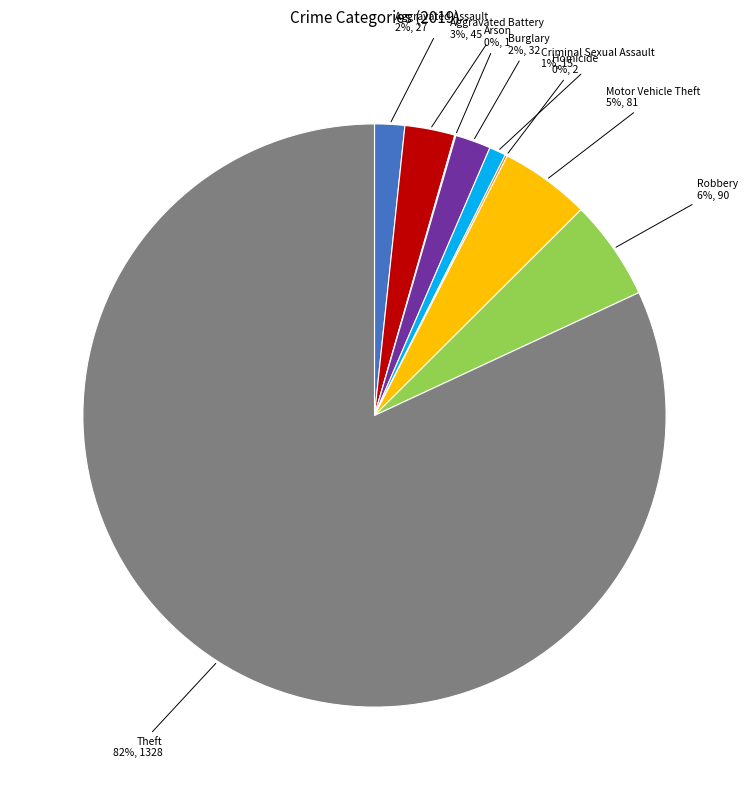

To the nearest percent, what is the average slice percentage?

11%